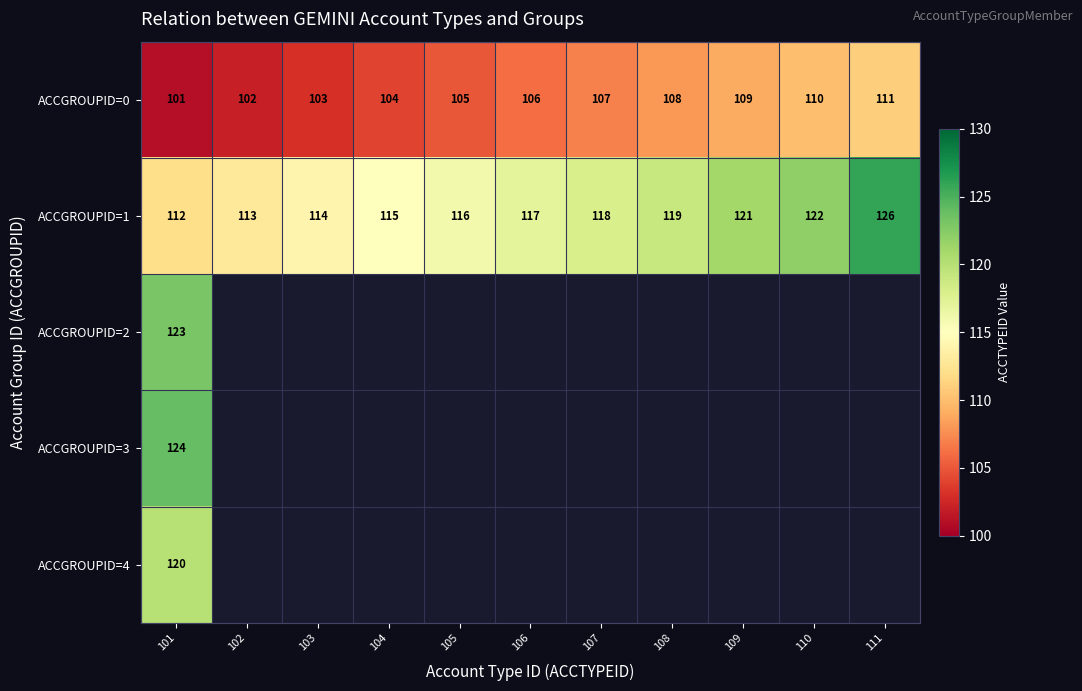

At which category is the sum across all series the highest?

101